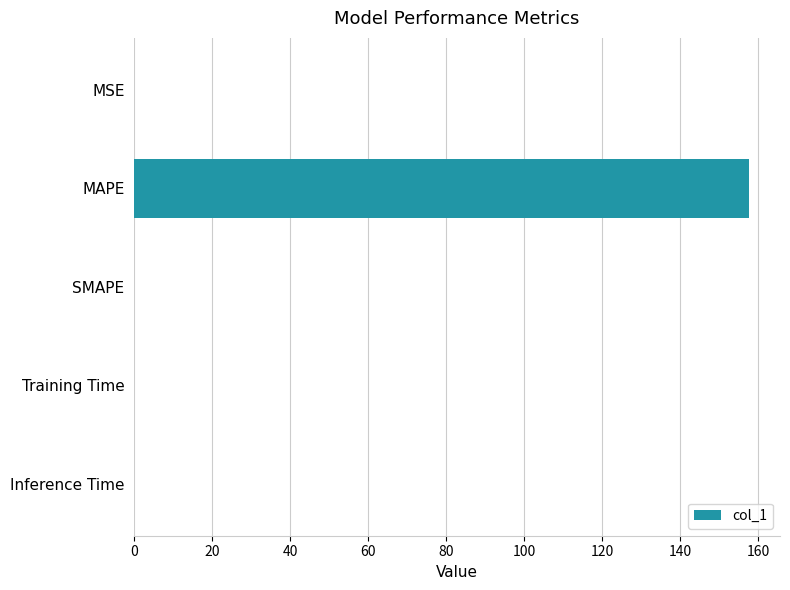

What is the sum of all values?

157.8